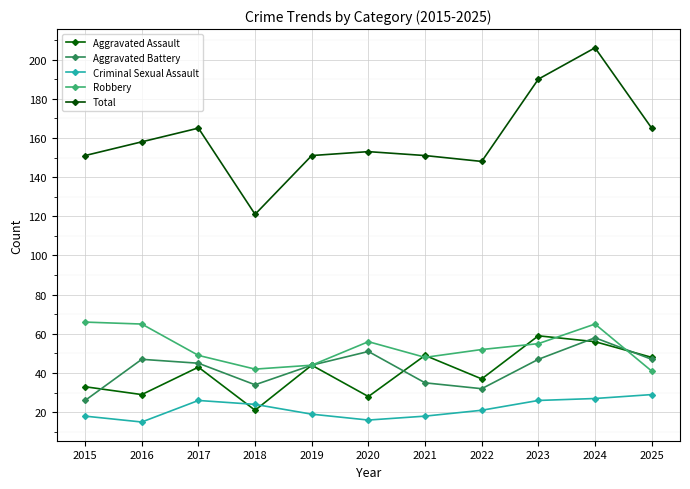

Reading left to right, list all the values displayed in this chart.

Aggravated Assault: 33	29	43	21	44	28	49	37	59	56	48
Aggravated Battery: 26	47	45	34	44	51	35	32	47	58	47
Criminal Sexual Assault: 18	15	26	24	19	16	18	21	26	27	29
Robbery: 66	65	49	42	44	56	48	52	55	65	41
Total: 151	158	165	121	151	153	151	148	190	206	165